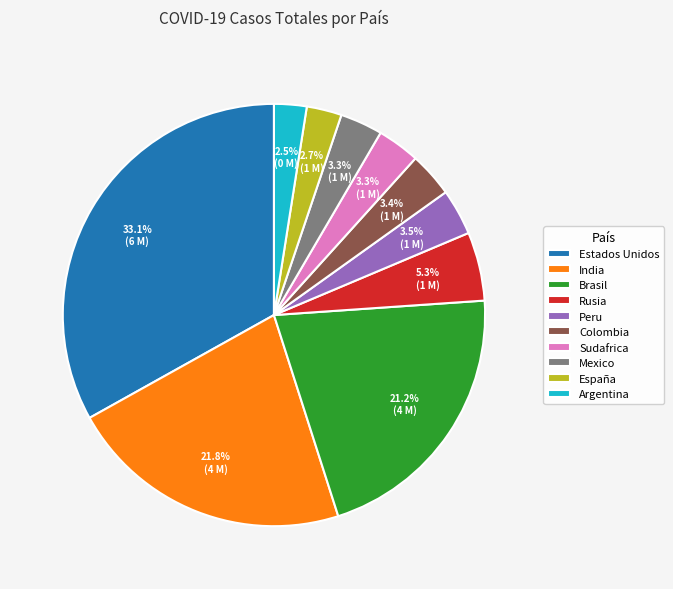

What is the largest slice in the pie chart?

Estados Unidos